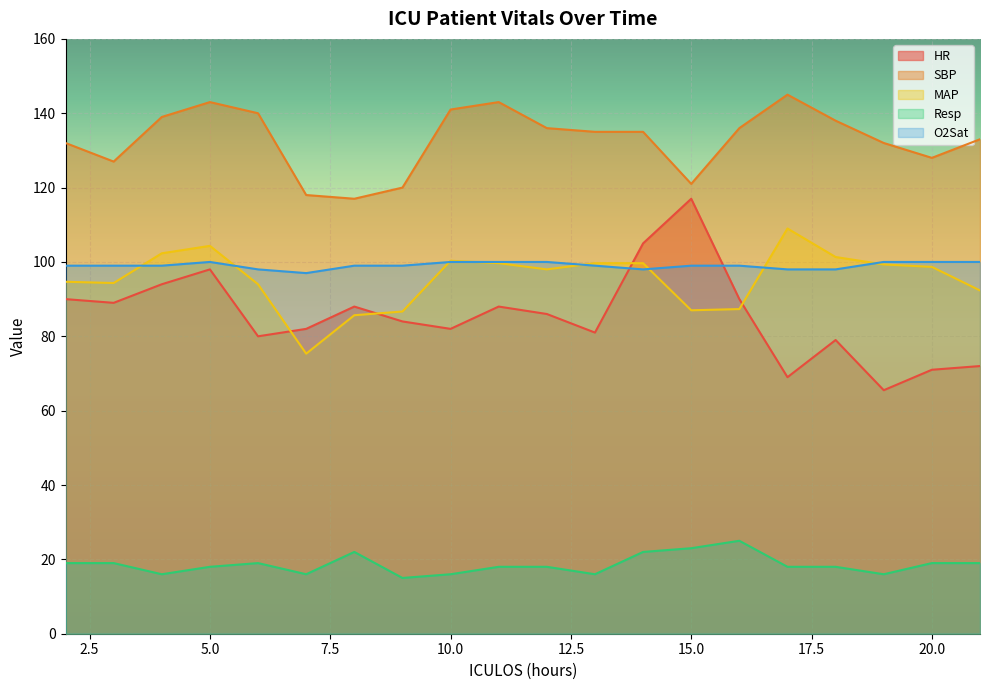

At which label is Resp closest to 20?

2